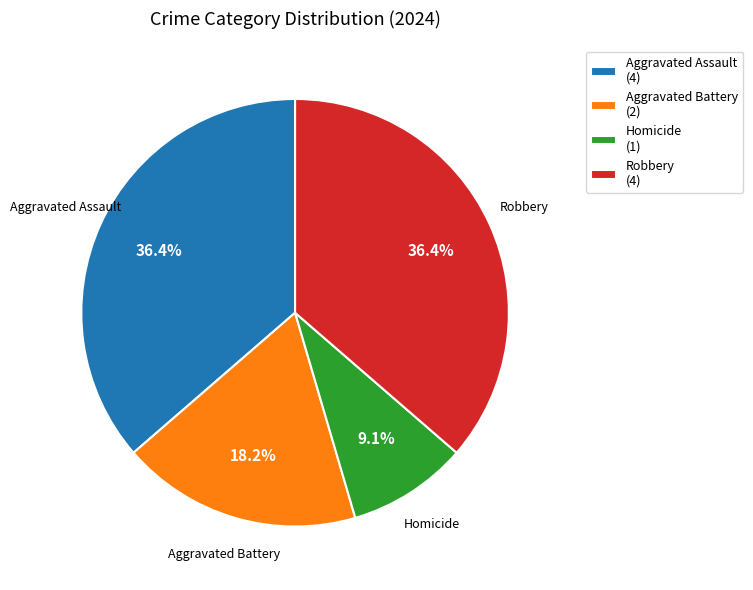

How many slices are in this pie chart?

4